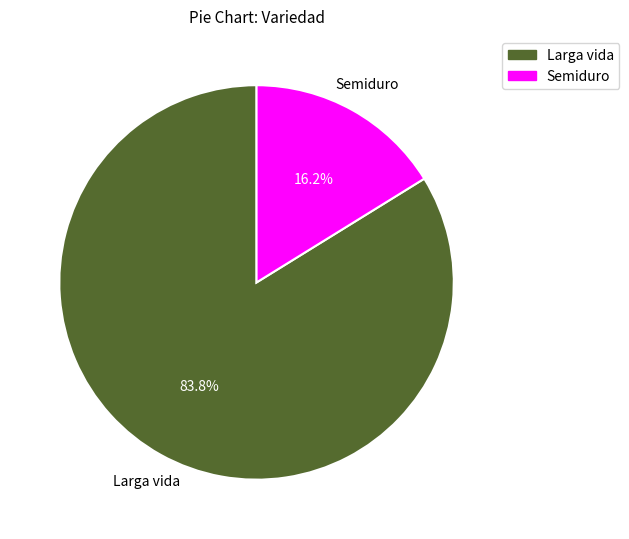

Is there any slice that represents more than half of the pie?

Yes